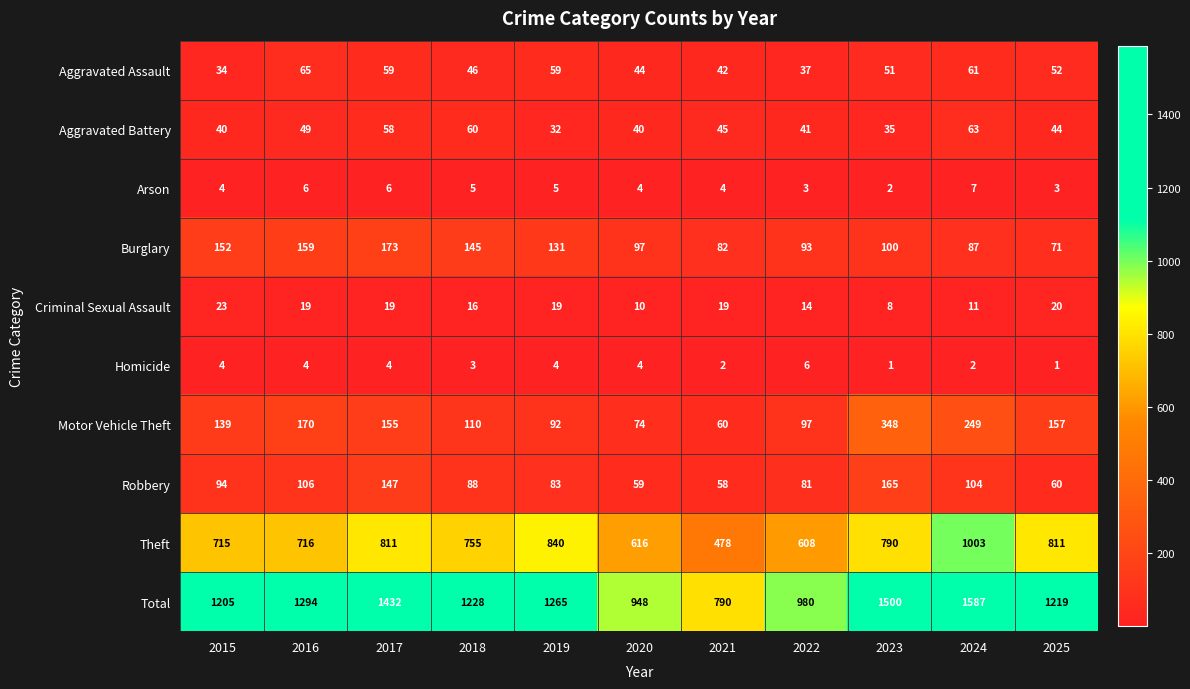

At which label is Theft closest to 740?

2018